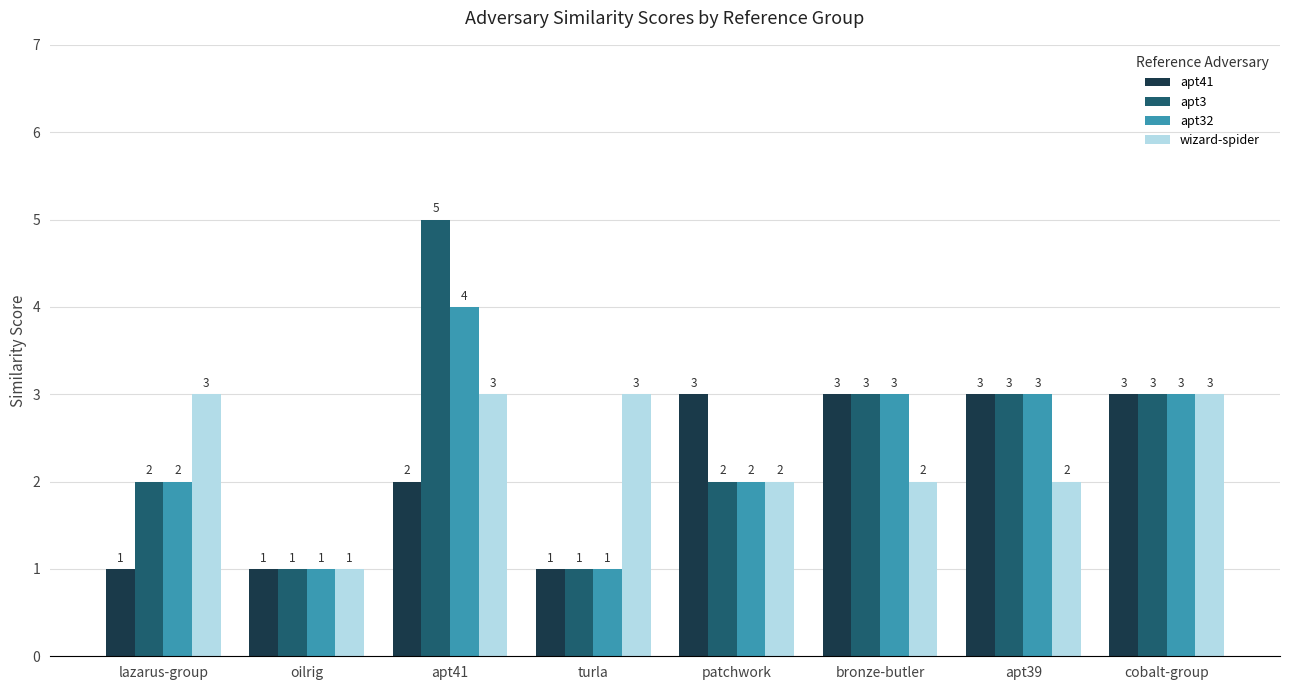

The value of wizard-spider at bronze-butler is 2. True or false?

True